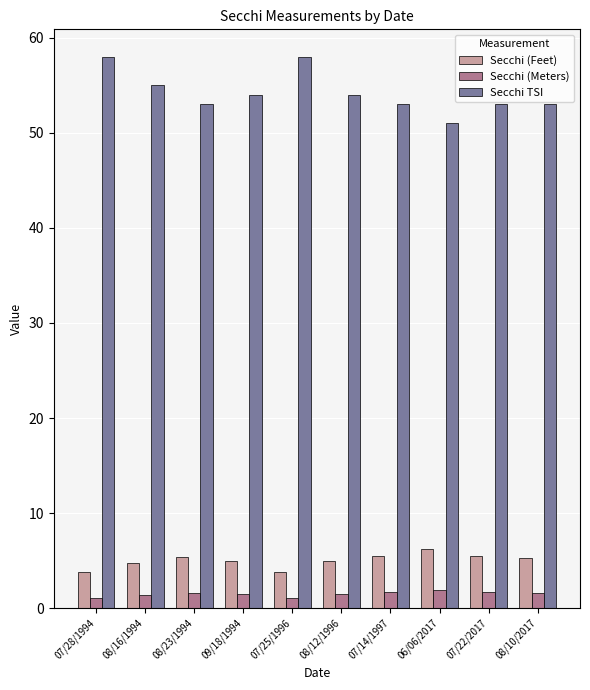

At 07/28/1994, list the series in order from largest to smallest.

Secchi TSI, Secchi (Feet), Secchi (Meters)